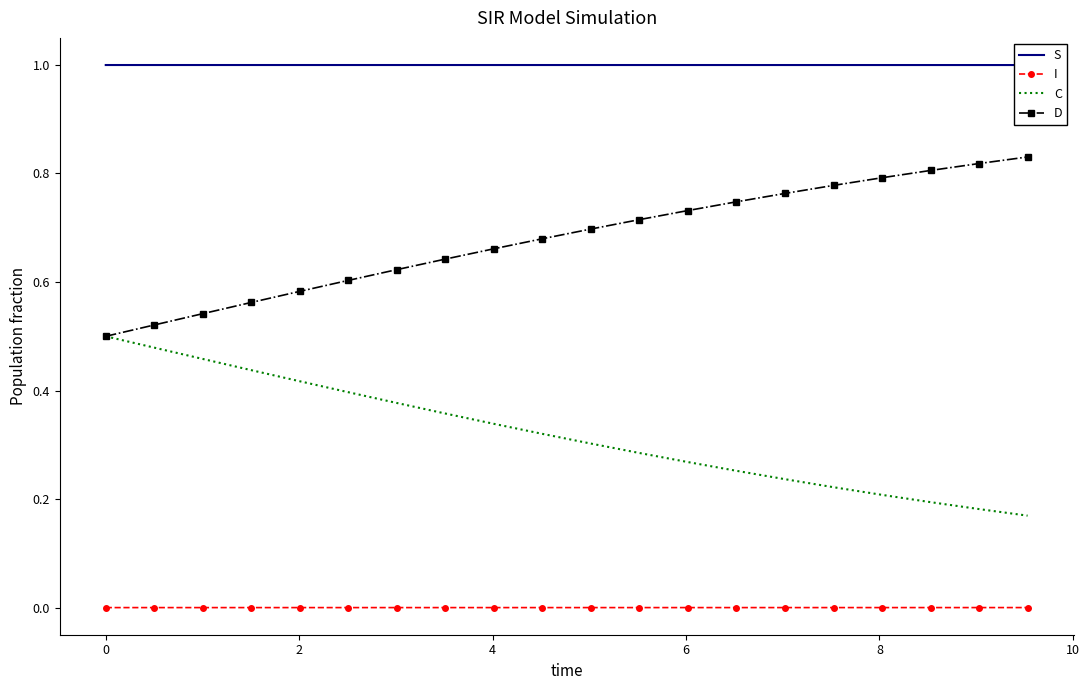

True or false: C and S intersect in this chart.

False